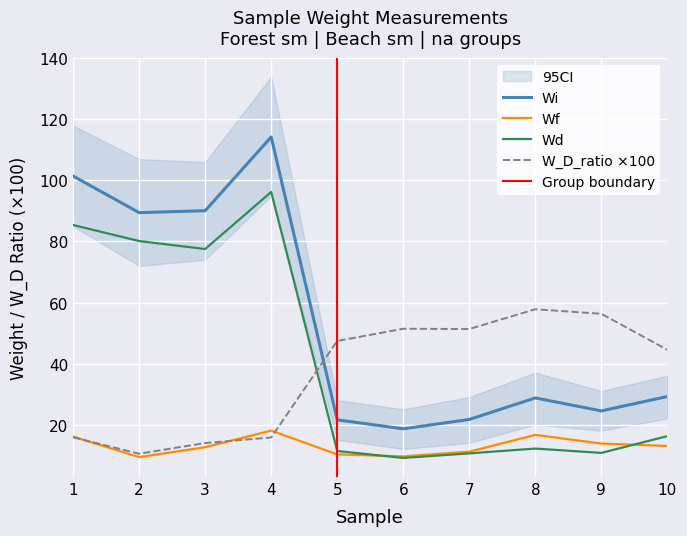

What is the lowest value of the W_D_ratio series?

10.4